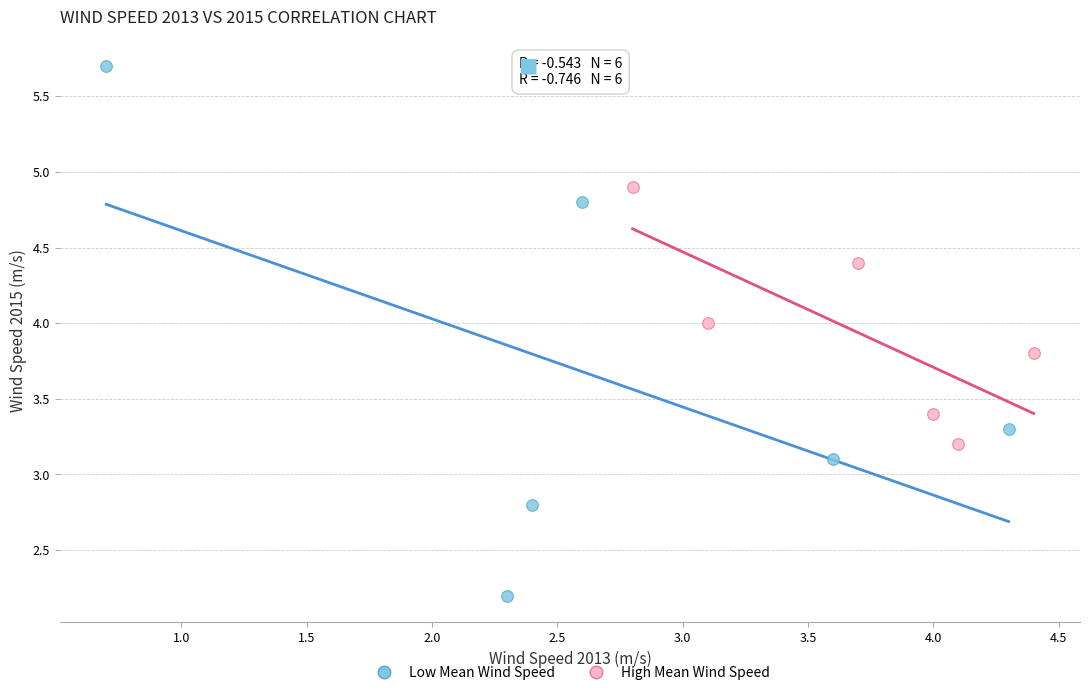

Which series contains the lowest Y value?

Low Mean Wind Speed